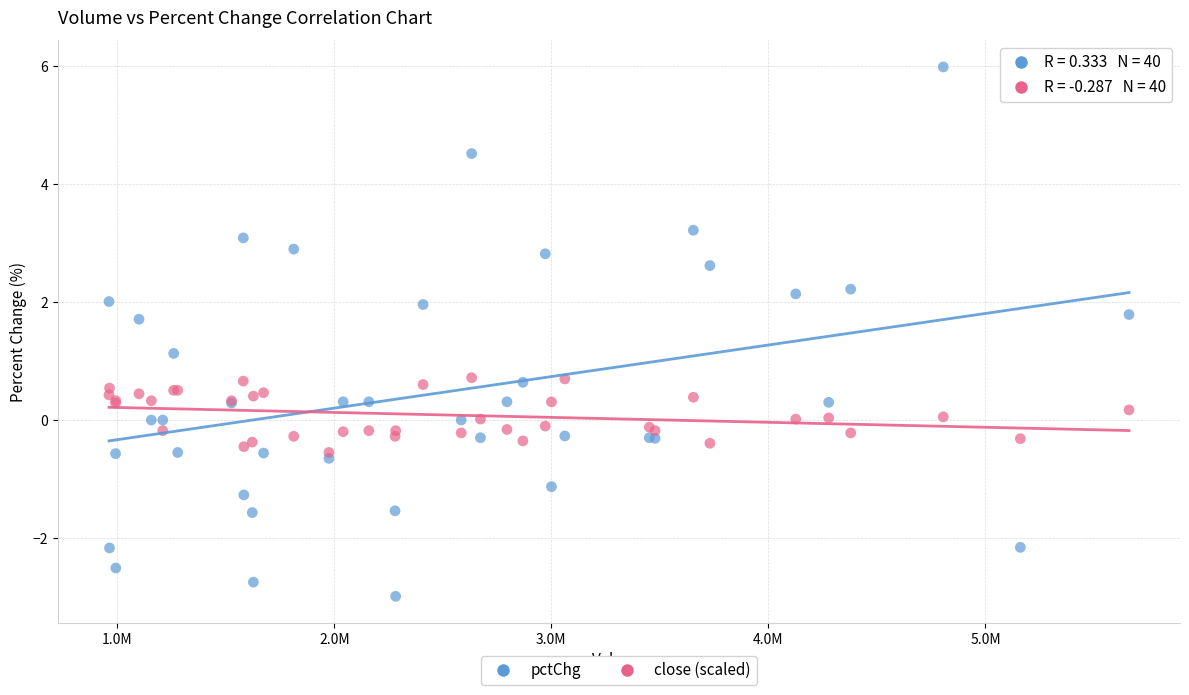

Across all series, what Y value is closest to 1?

1.1